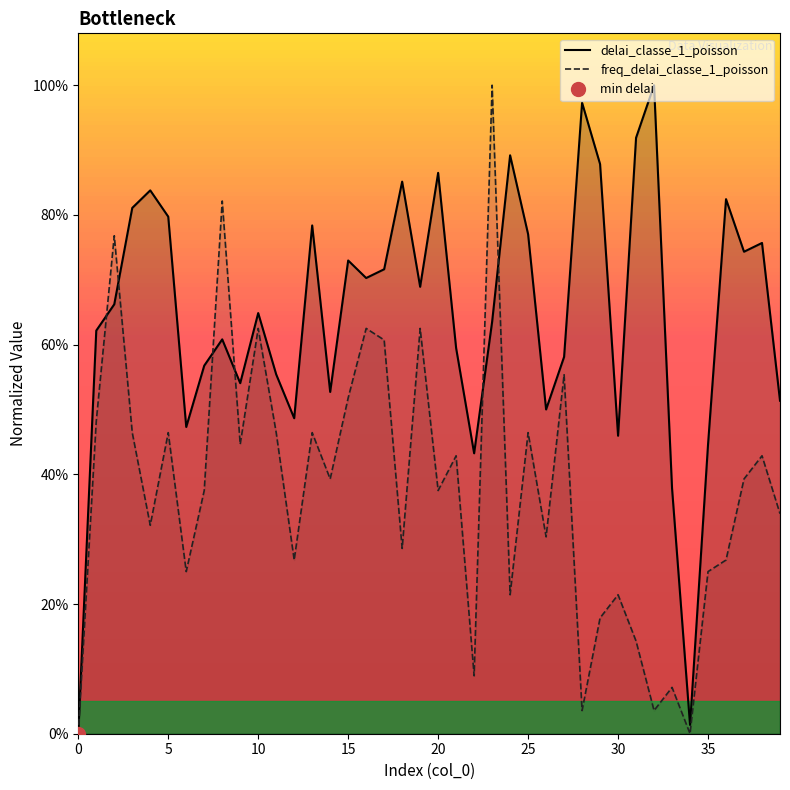

In freq_delai_classe_1_poisson, how many points are higher than both neighbors (excluding endpoints)?

14